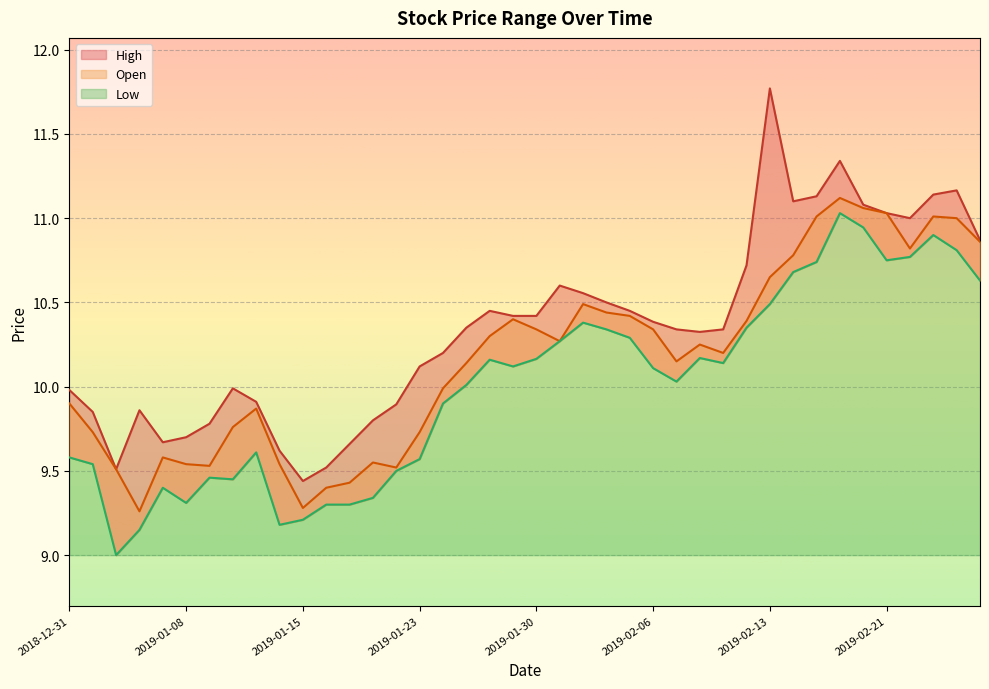

Is it true that Open equals 10.3 at 2019-02-06?

True